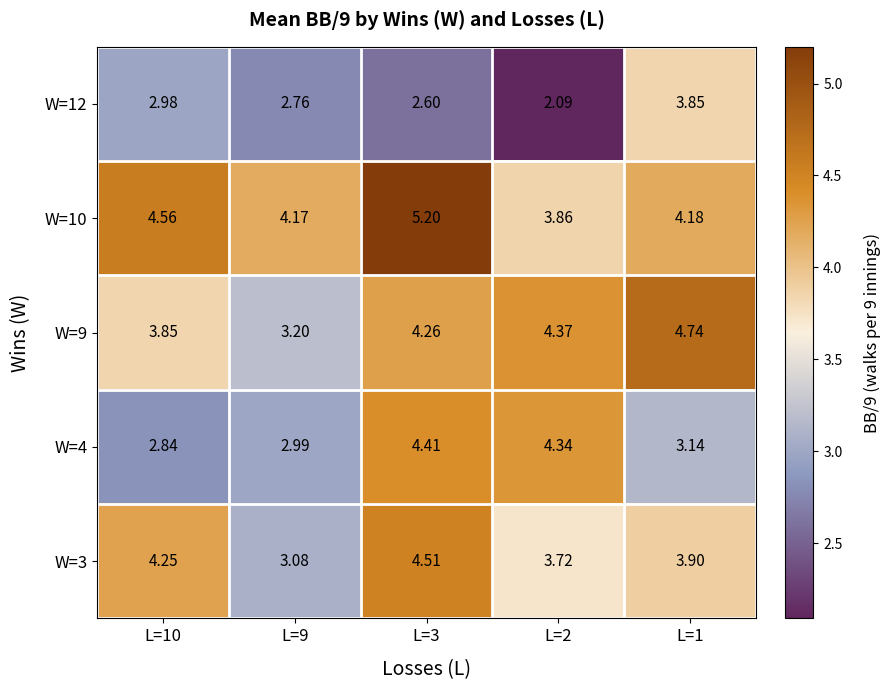

Is the value of W=4 at L=1 greater than the value of W=3 at L=3?

No